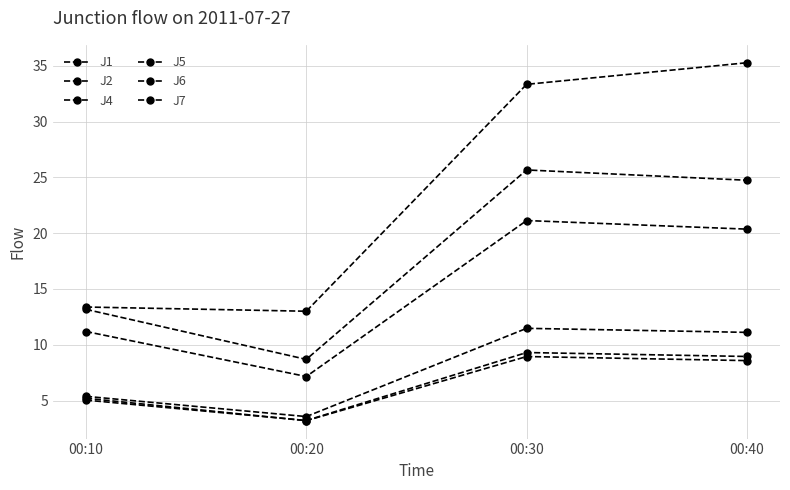

Rank the series at 00:20 from lowest to highest value.

J2, J6, J1, J5, J4, J7